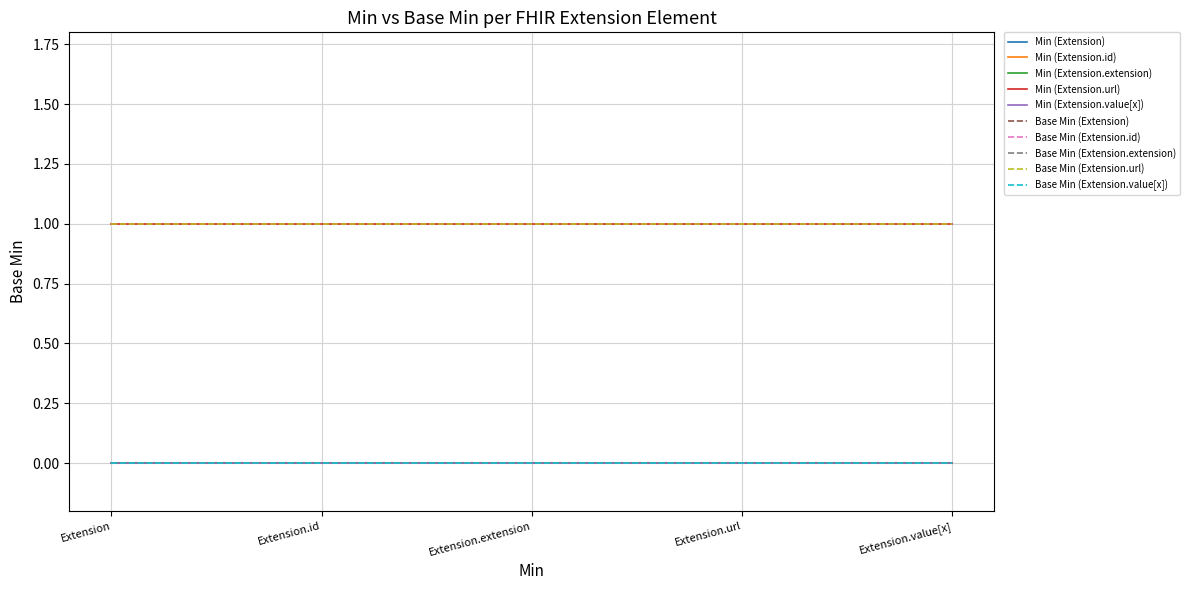

What position from the right is Extension.extension?

3